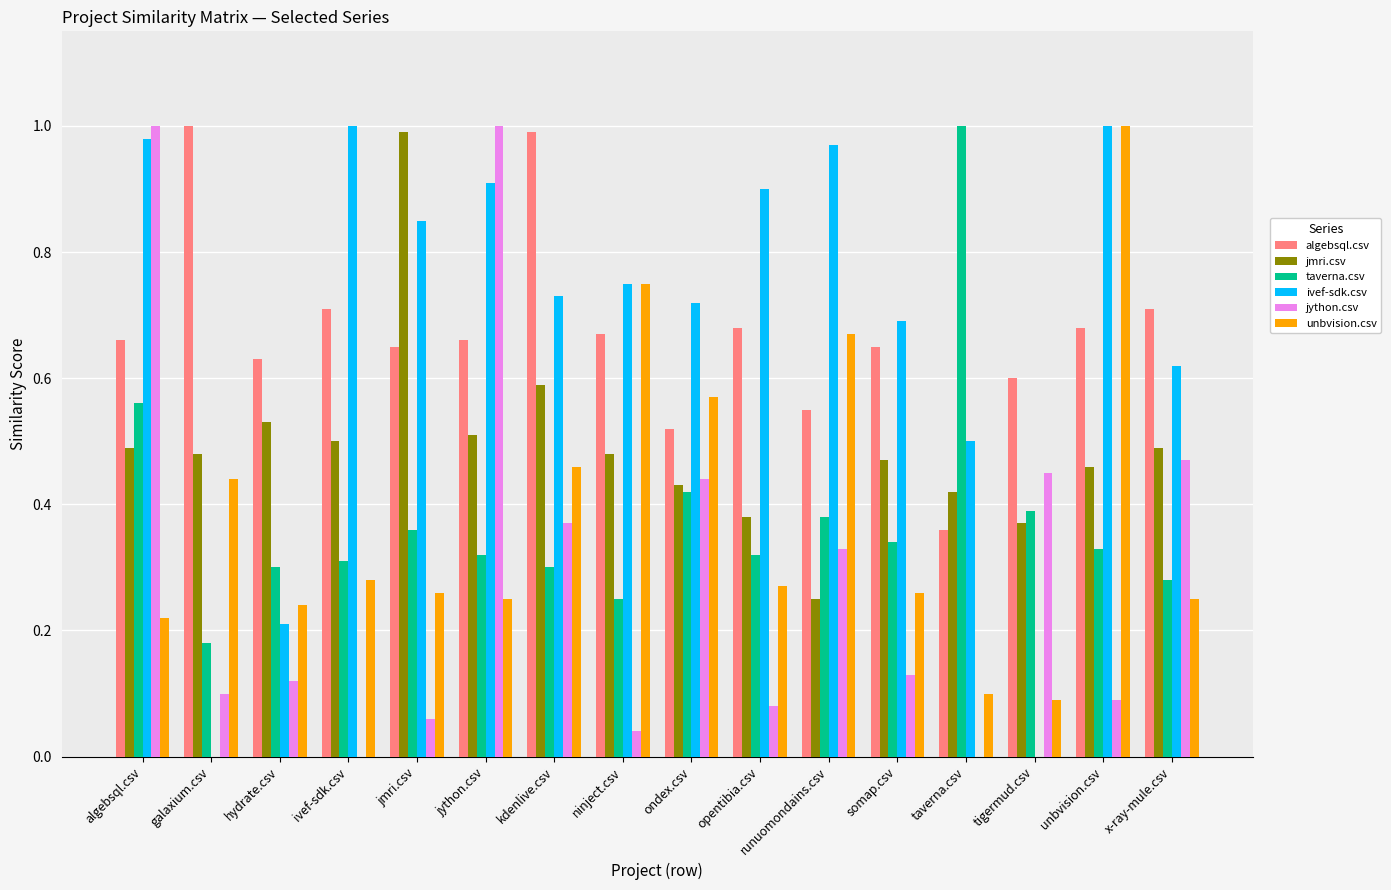

What is the sum of the algebsql.csv values at jmri.csv and jython.csv?

1.3